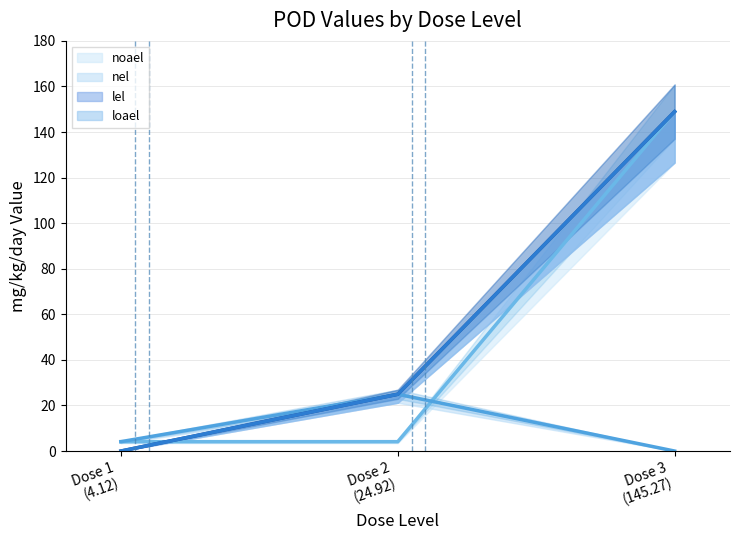

How many values in the nel series are below 24?

2